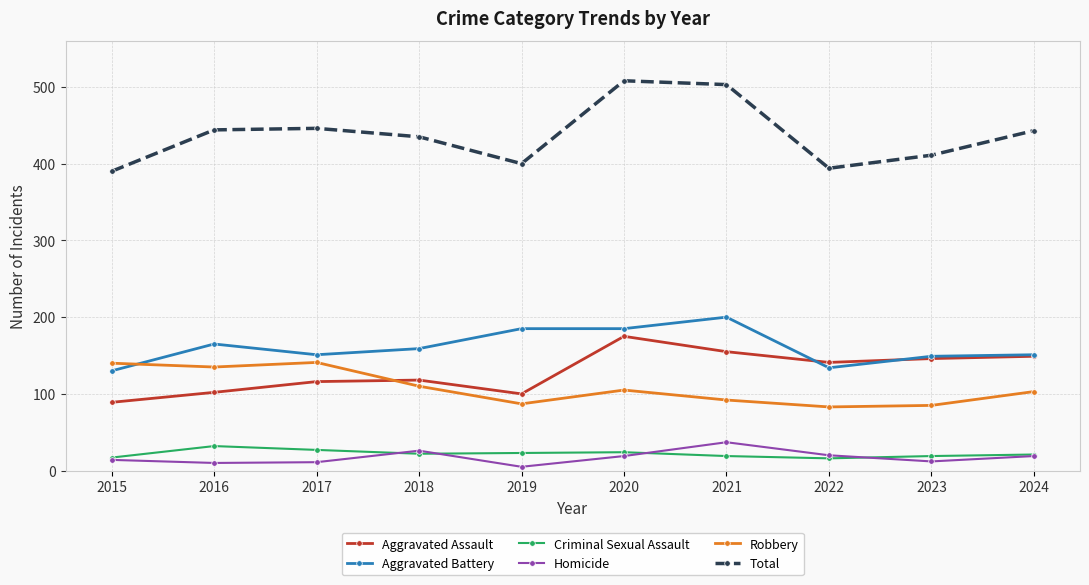

What is the sum of the Aggravated Assault values at 2022 and 2020?

316